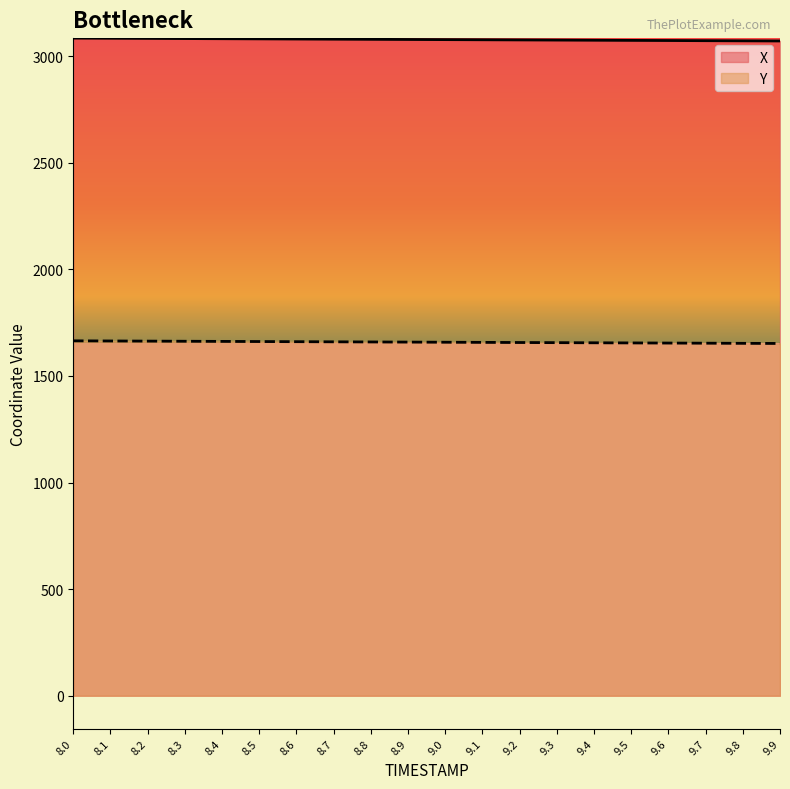

Which series has the largest range (max minus min)?

X